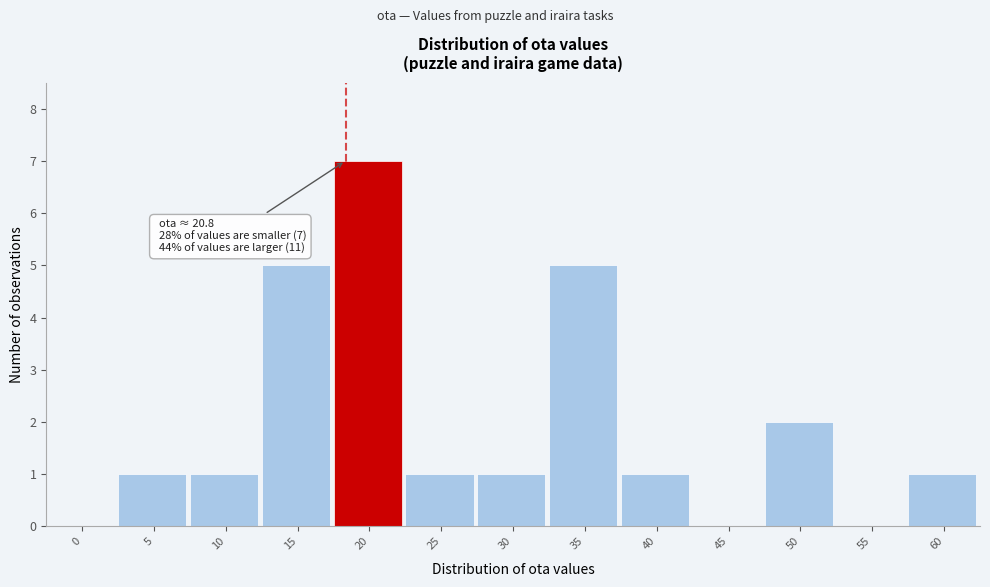

Reading left to right, what are all the values shown in this chart?

0=0	5=1	10=1	15=5	20=7	25=1	30=1	35=5	40=1	45=0	50=2	55=0	60=1